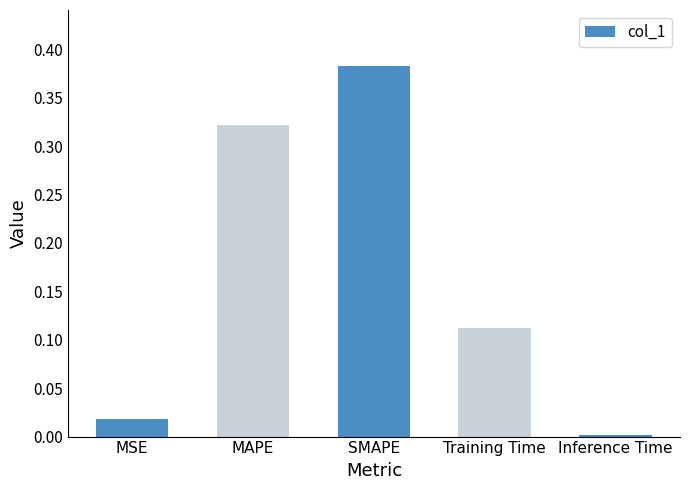

What is the sum of all values?

0.8